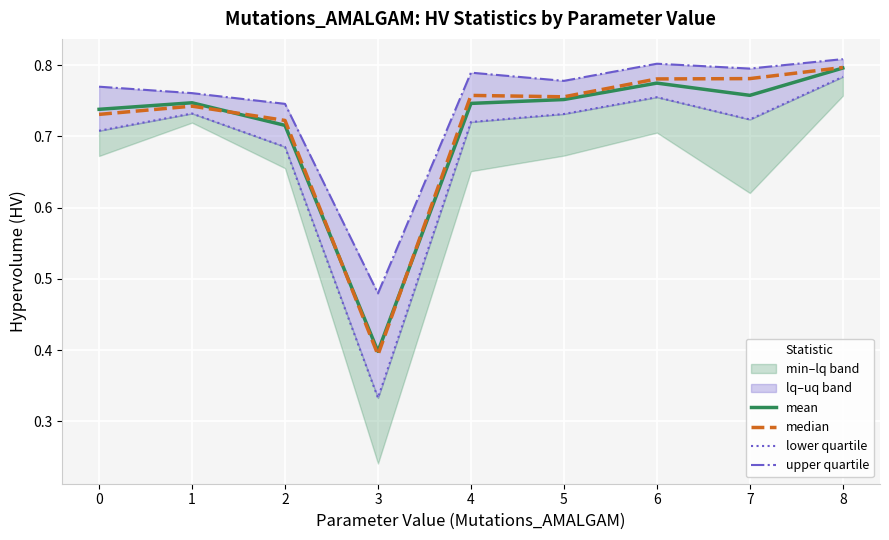

How many data points does each series have?

9